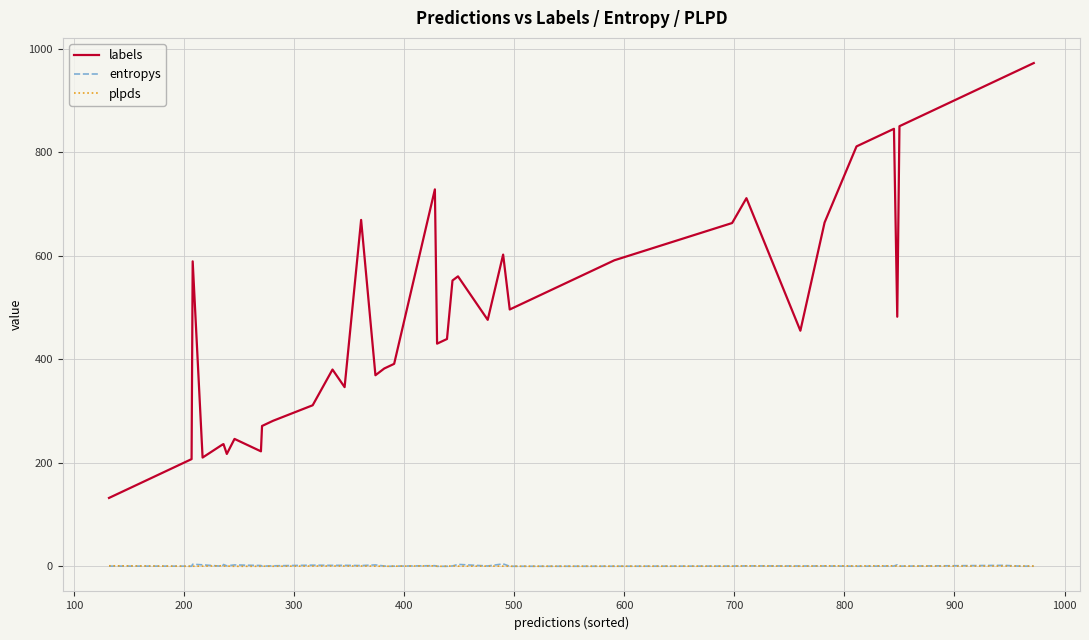

True or false: labels and entropys intersect in this chart.

False